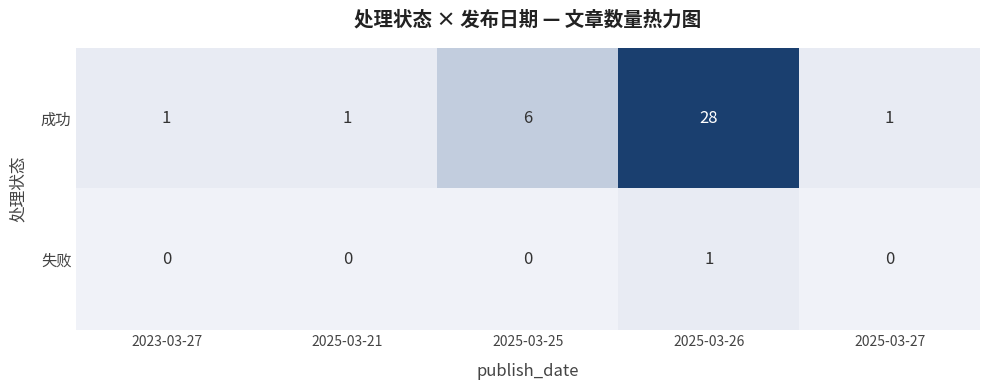

At which category does the chart reach its peak across all series?

2025-03-26